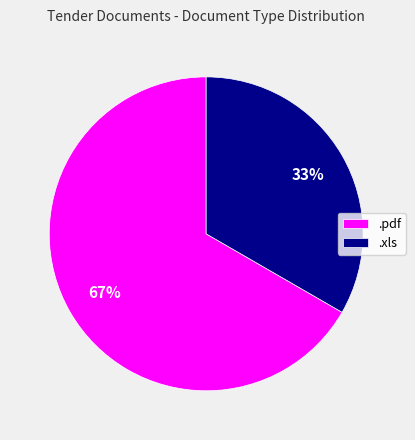

Which category has the biggest portion of the pie?

.pdf